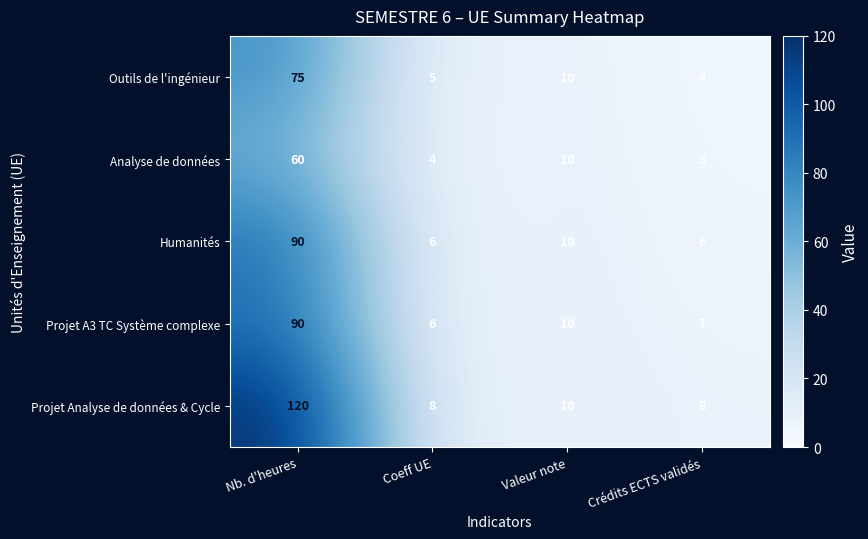

Read the Humanités value at Nb. d'heures.

90